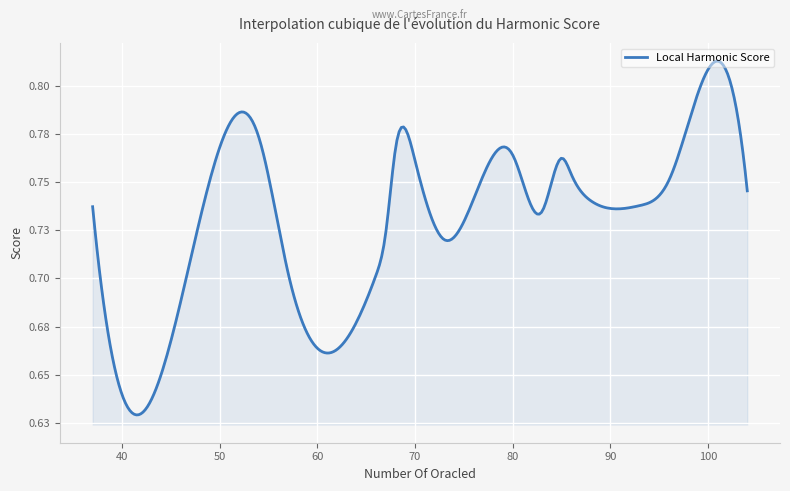

Is this an area chart (filled region under the line)?

Yes